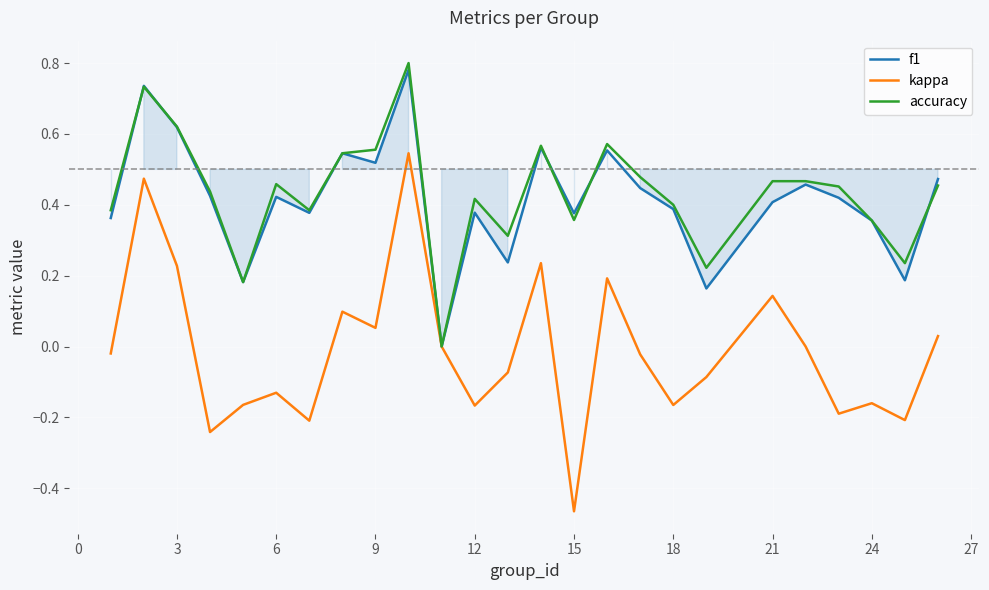

Which category has the lowest value in the kappa series?

15